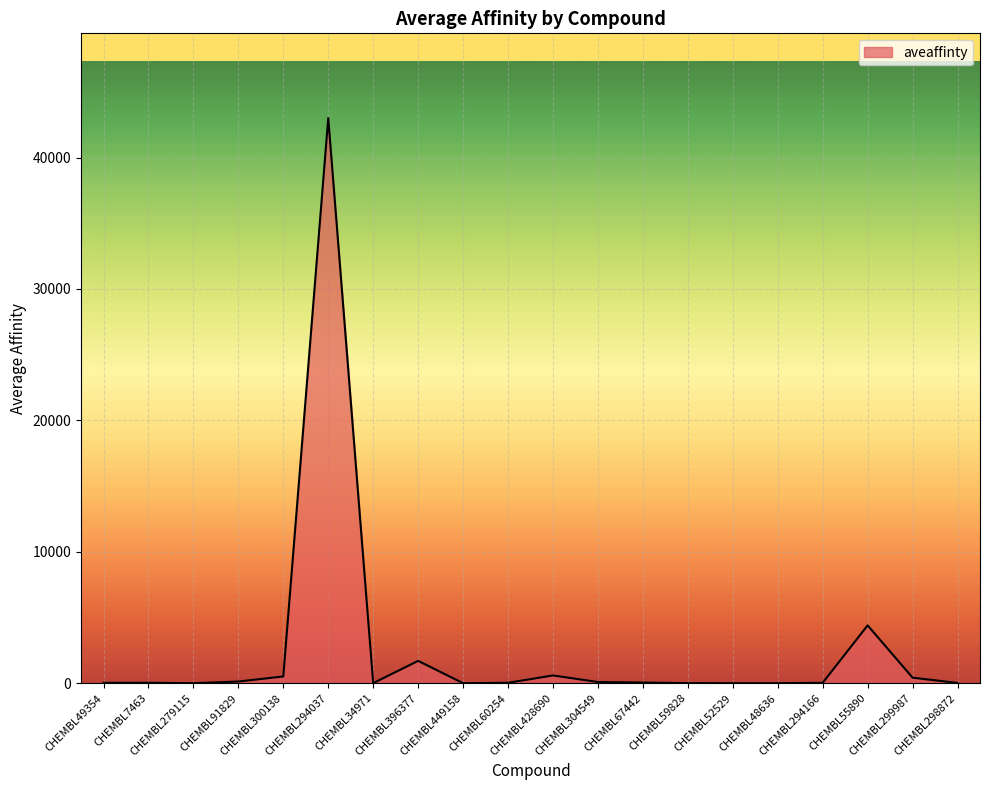

What is the change in value from CHEMBL91829 to CHEMBL67442?

-76.8